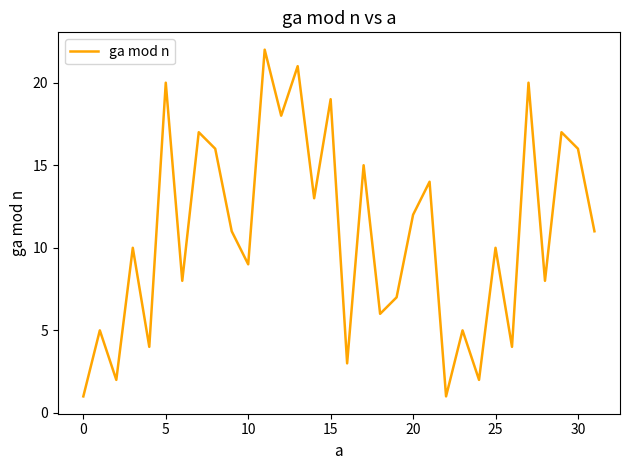

How many lines are shown in the chart?

1